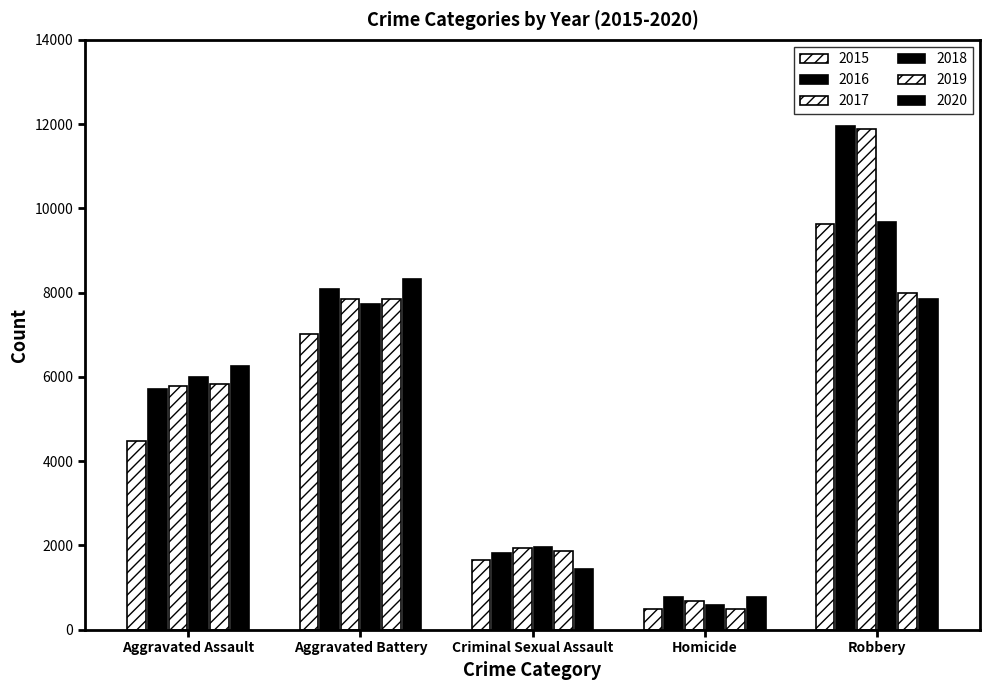

What is the label of the 3rd bar from the left?

Criminal Sexual Assault